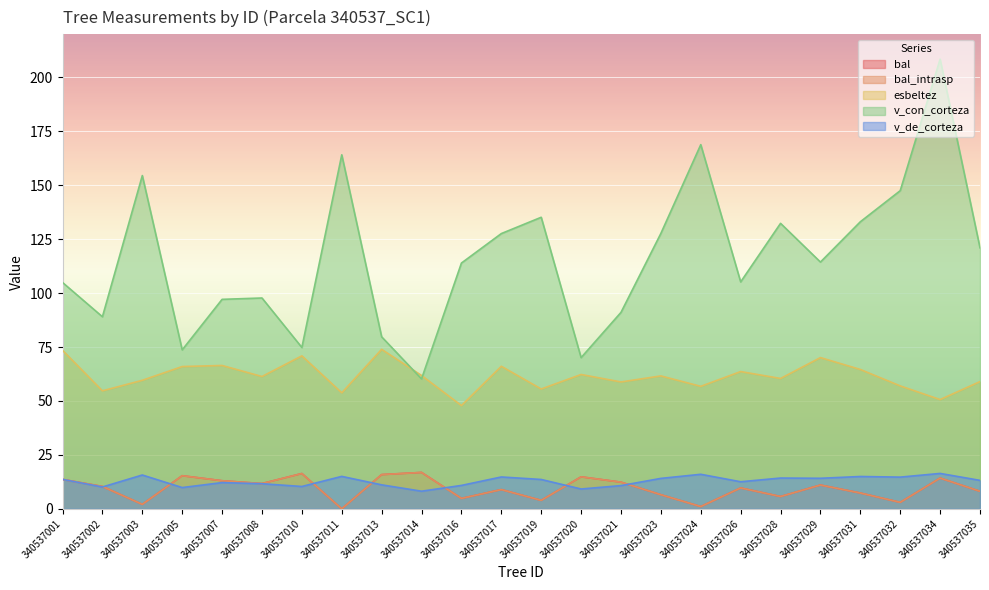

Reading right to left, what are all the values shown in this chart?

bal: 8.1	14.3	3.0	7.3	11.0	5.7	9.7	1.1	6.5	12.4	14.8	3.9	8.9	4.8	16.9	15.9	0.0	16.4	11.7	13.0	15.3	2.1	10.4	13.7
bal_intrasp: 8.1	14.3	3.0	7.3	11.0	5.7	9.7	1.1	6.5	12.4	14.8	3.9	8.9	4.8	16.9	15.9	0.0	16.4	11.7	13.0	15.3	2.1	10.4	13.7
esbeltez: 59.0	50.7	57.0	64.6	70.1	60.4	63.6	56.8	61.6	58.8	62.3	55.6	66.1	47.9	61.8	73.9	53.8	70.9	61.4	66.5	66.0	59.6	54.7	73.5
v_con_corteza: 121.0	208.5	147.5	133.1	114.4	132.4	105.2	168.8	127.7	91.1	70.1	135.2	127.6	114.0	60.2	79.8	164.1	74.8	97.8	97.1	73.7	154.5	89.0	104.9
v_de_corteza: 13.2	16.4	14.7	15.0	14.2	14.3	12.6	16.0	14.1	10.8	9.2	13.6	14.8	10.8	8.2	11.1	15.0	10.4	11.6	12.2	9.9	15.7	10.1	13.7